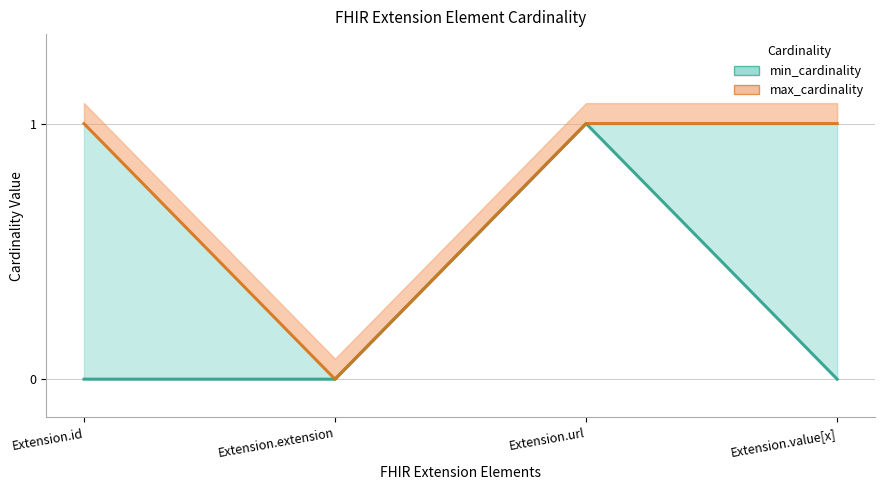

The min_cardinality series shows 1 at Extension.value[x]. True or false?

False